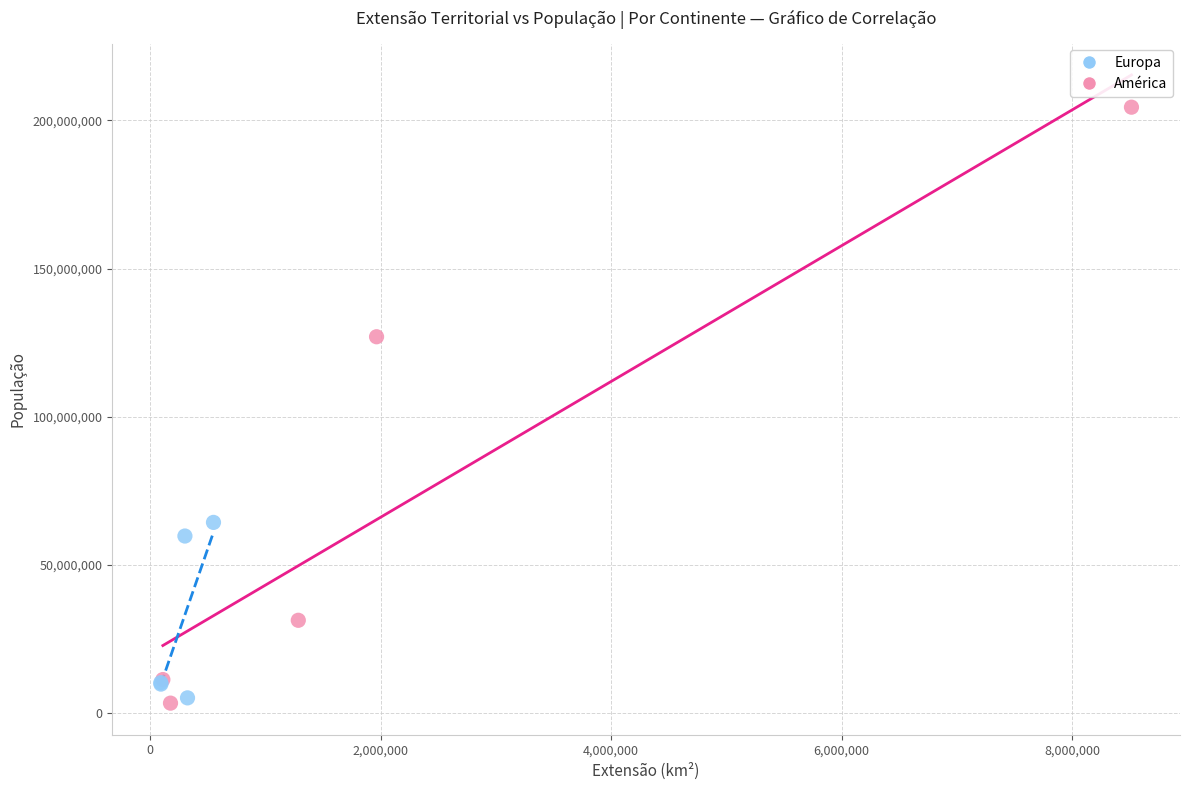

What are all the series names shown in the legend?

Europa, América